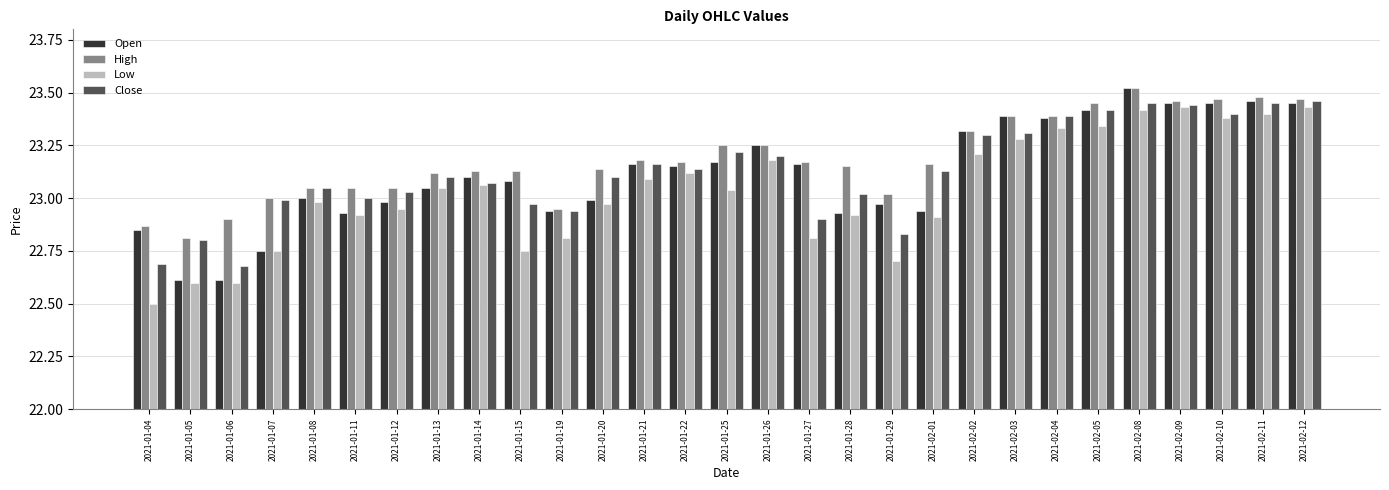

How many values in the Low series are below 23?

14